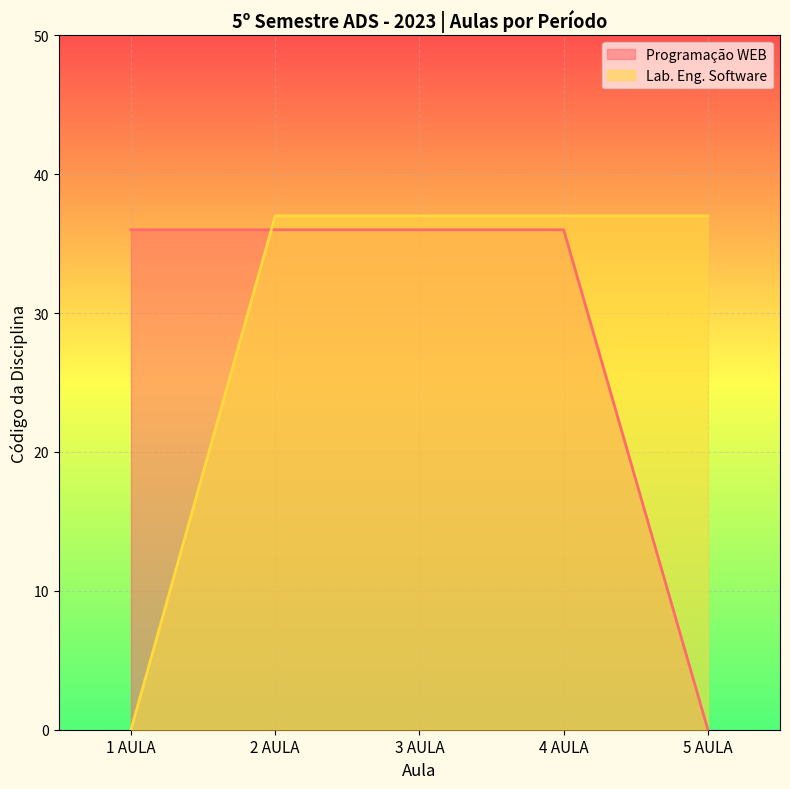

Reading left to right, transcribe all the data shown in this chart.

Programação WEB: 36	36	36	36	0
Lab. Eng. Software: 0	37	37	37	37